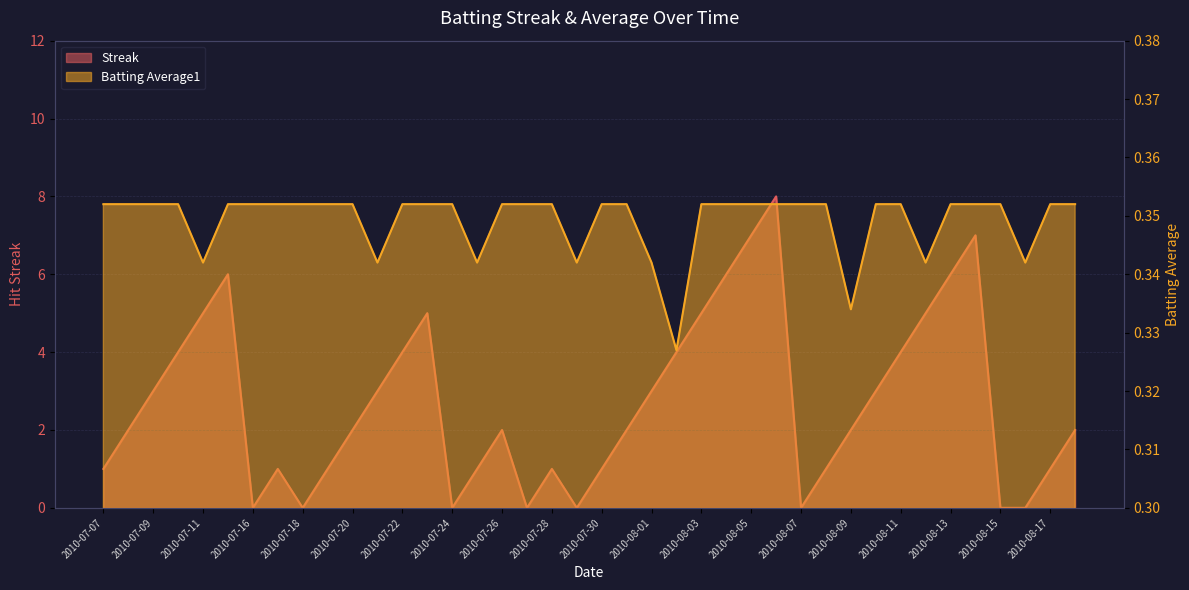

Which category has the highest value across all series?

2010-08-06